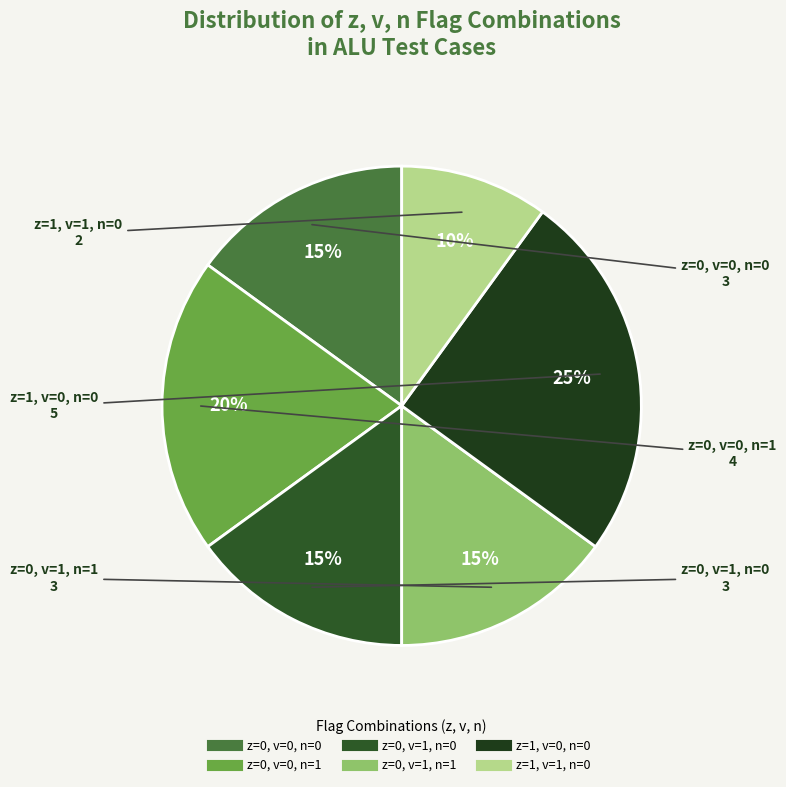

Combined, do z=0, v=0, n=1 and z=0, v=1, n=0 account for over 50%?

No